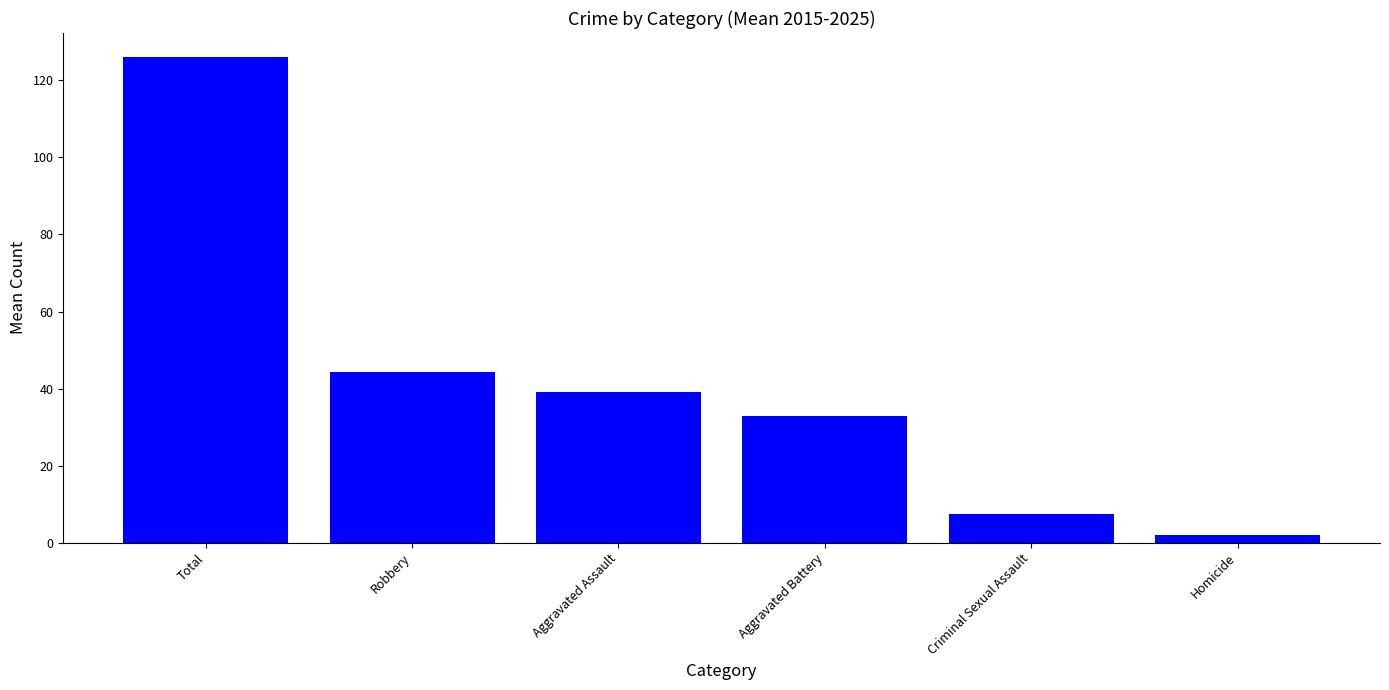

Reading right to left, transcribe all the data shown in this chart.

2.1	7.5	33.0	39.0	44.4	126.0